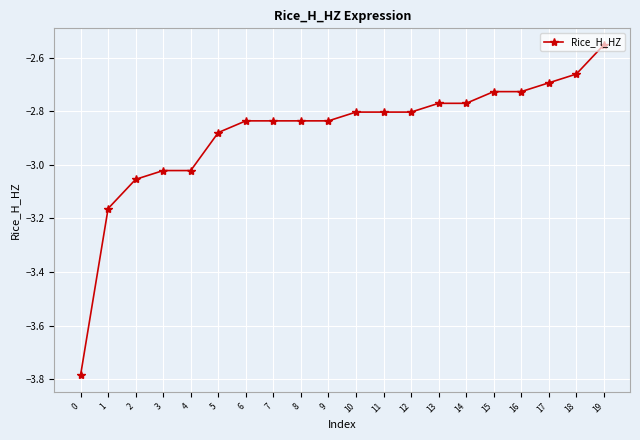

The chart shows a value of -1.6 at 9. True or false?

False